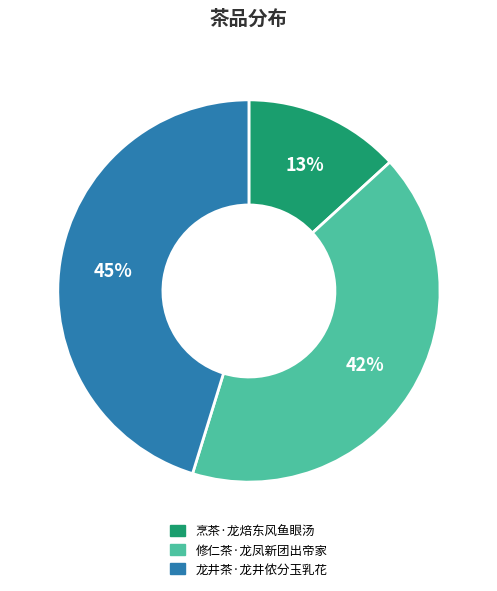

Approximately how many times larger is the value at 烹茶·龙焙东风鱼眼汤 compared to 修仁茶·龙凤新团出帝家?

0.3